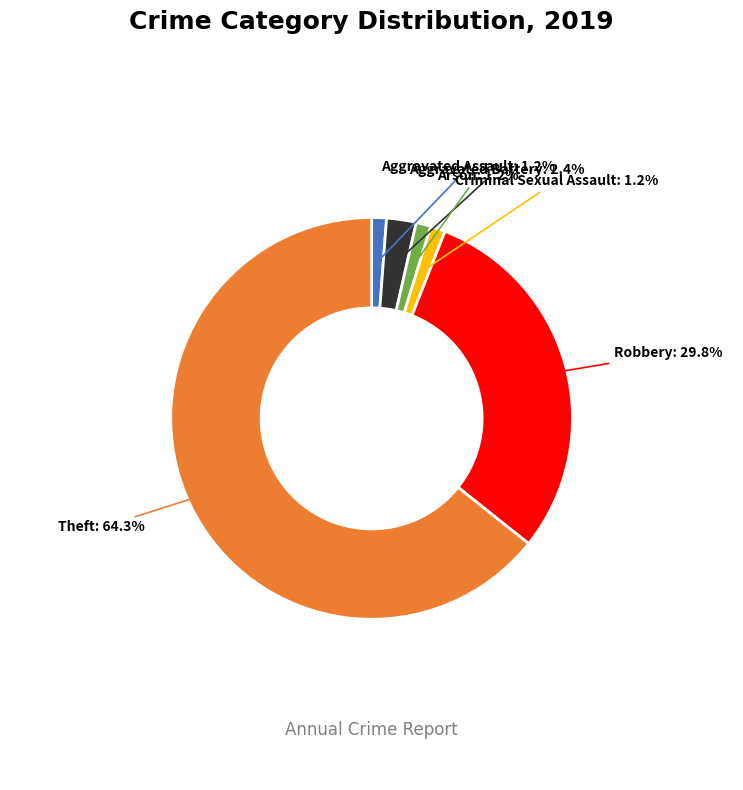

Is there a majority slice in this chart?

Yes